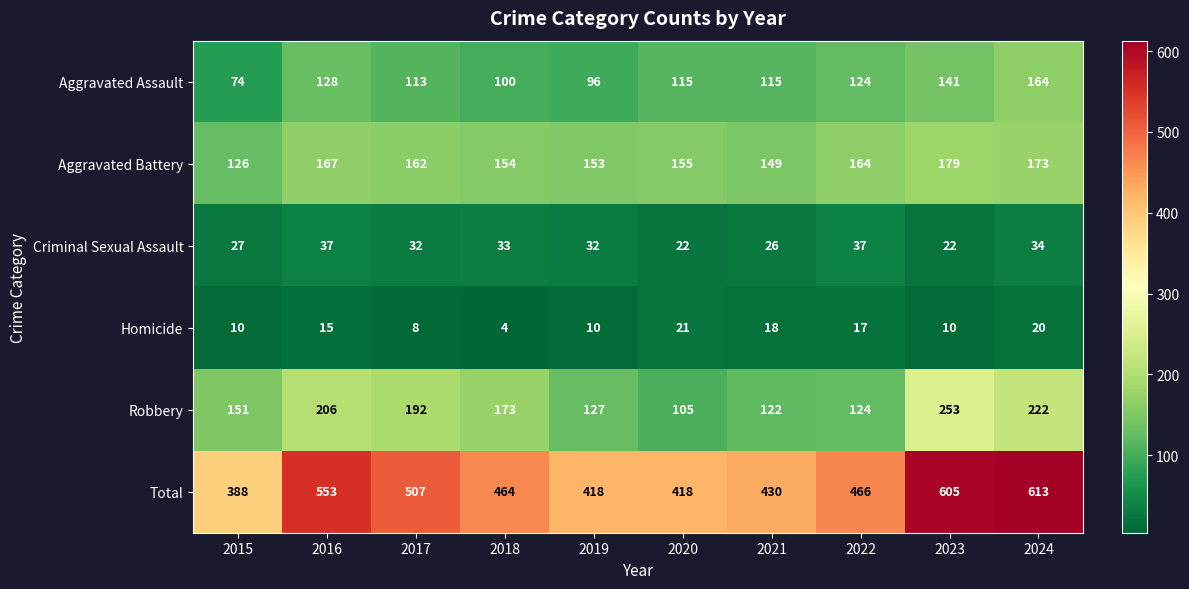

Between 2016 and 2020, which series saw the biggest shift?

Total